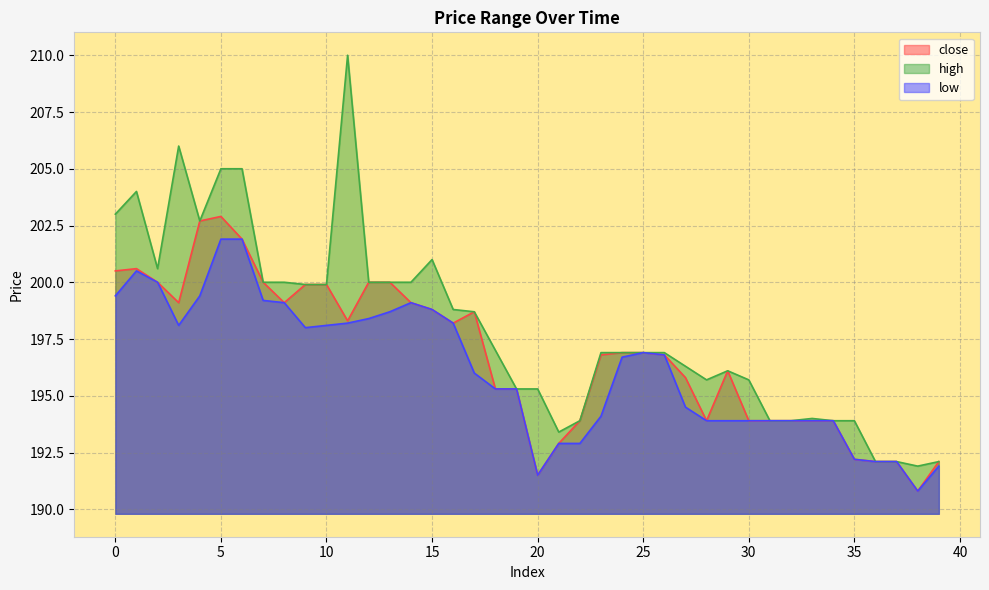

Rank the series at 21 from highest to lowest value.

high, close, low